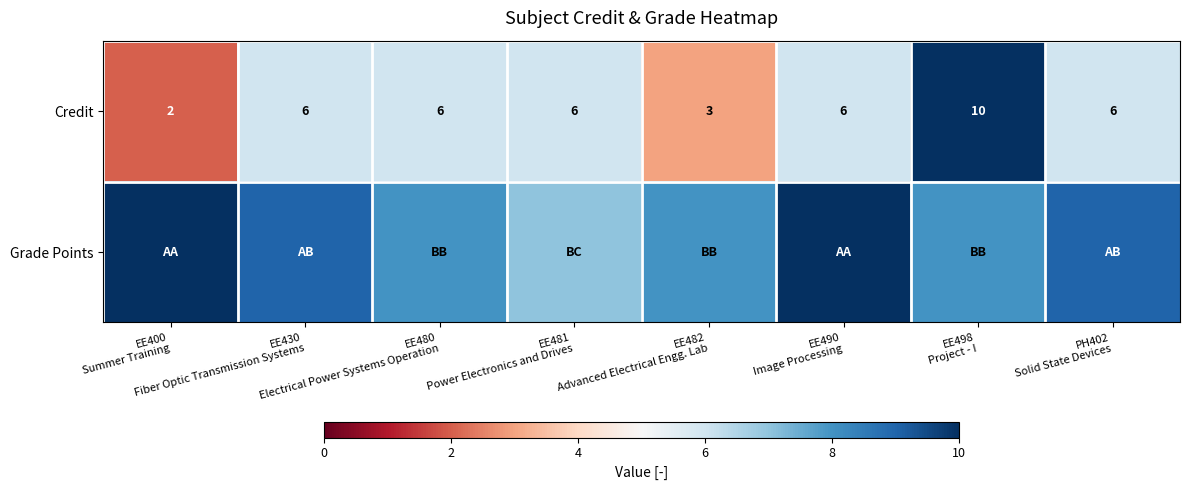

What is the difference between the second highest and minimum values in the Credit series?

4